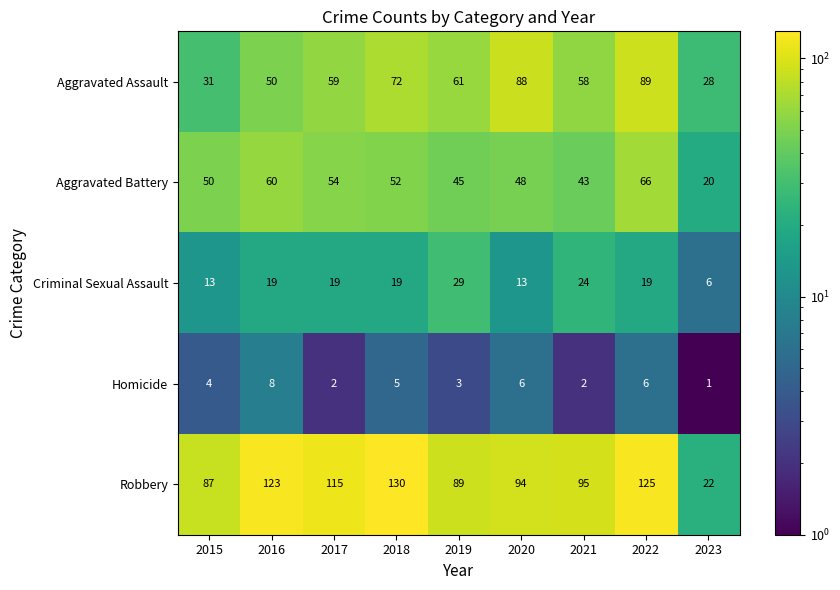

The Criminal Sexual Assault series shows 13 at 2020. True or false?

True